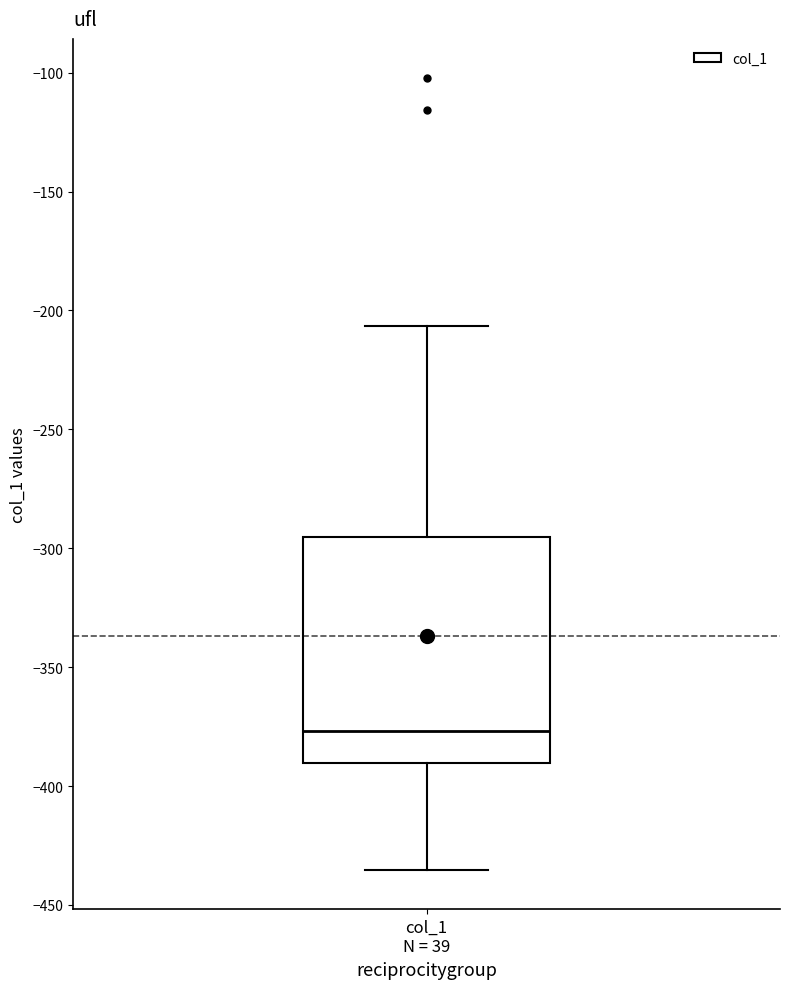

Transcribe this box plot: give where the median line is, the range the box spans, and where the two whiskers end, as read against the y-axis. The values are not printed on the chart, so give them approximately, as read against the axis.

median -375, box -390 to -295, whiskers -435 to -205